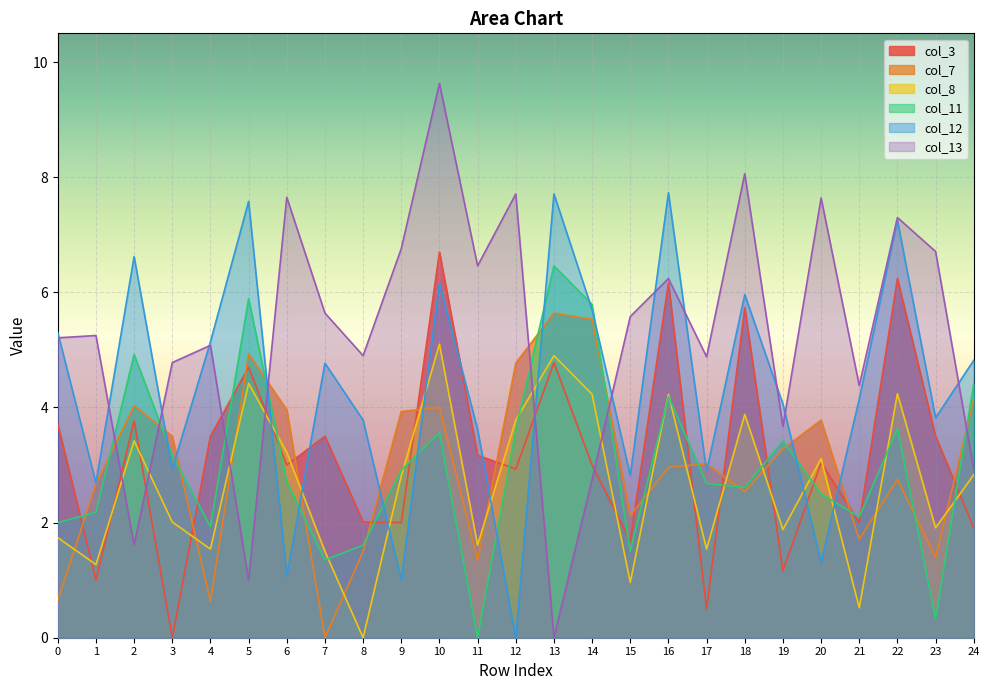

What is the average value of the col_7 series?

3.0